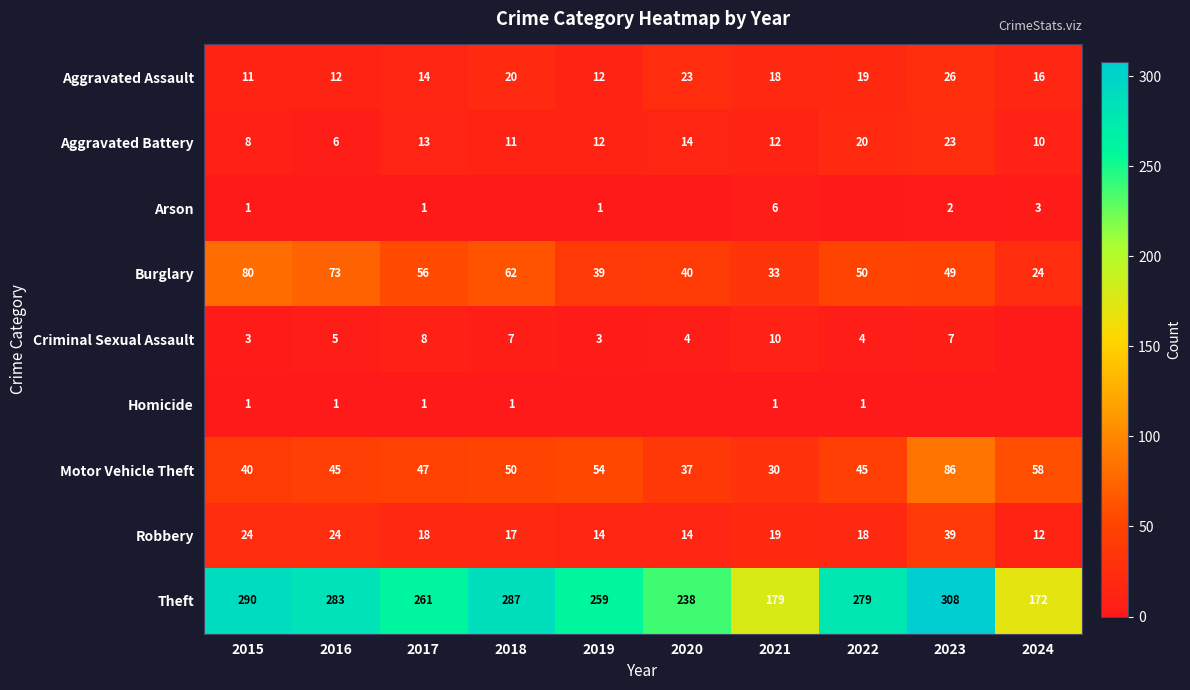

Rank the categories by Theft value from highest to lowest.

2023, 2015, 2018, 2016, 2022, 2017, 2019, 2020, 2021, 2024